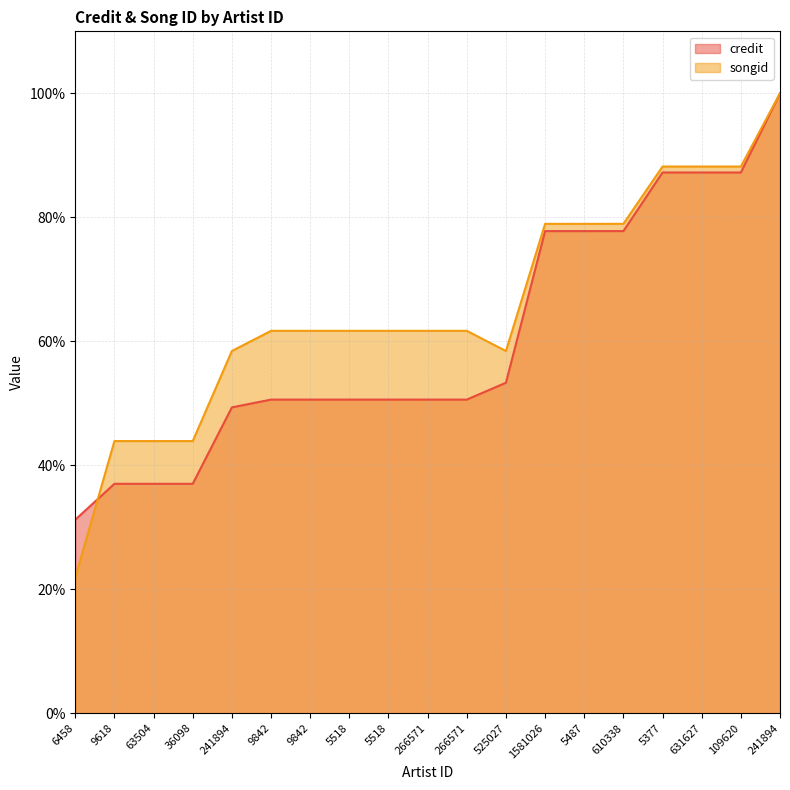

How many categories are shown in the chart?

19